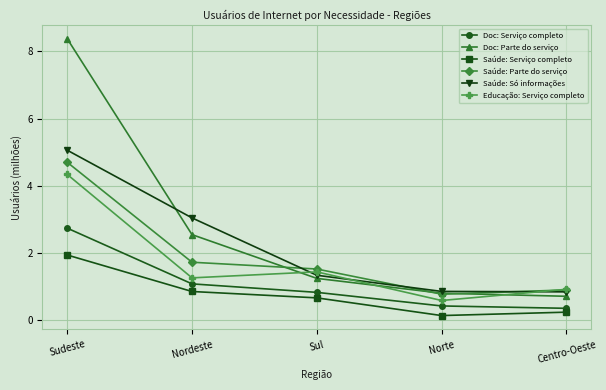

At which label does Educação: Serviço completo reach its peak?

Sudeste